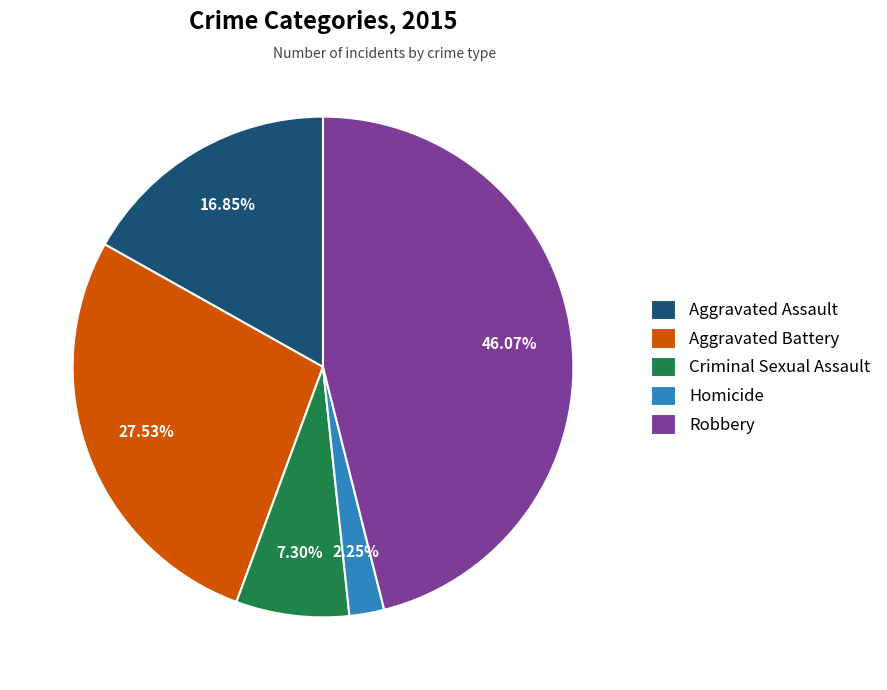

The Aggravated Assault slice represents 30% of the pie. True or false?

False